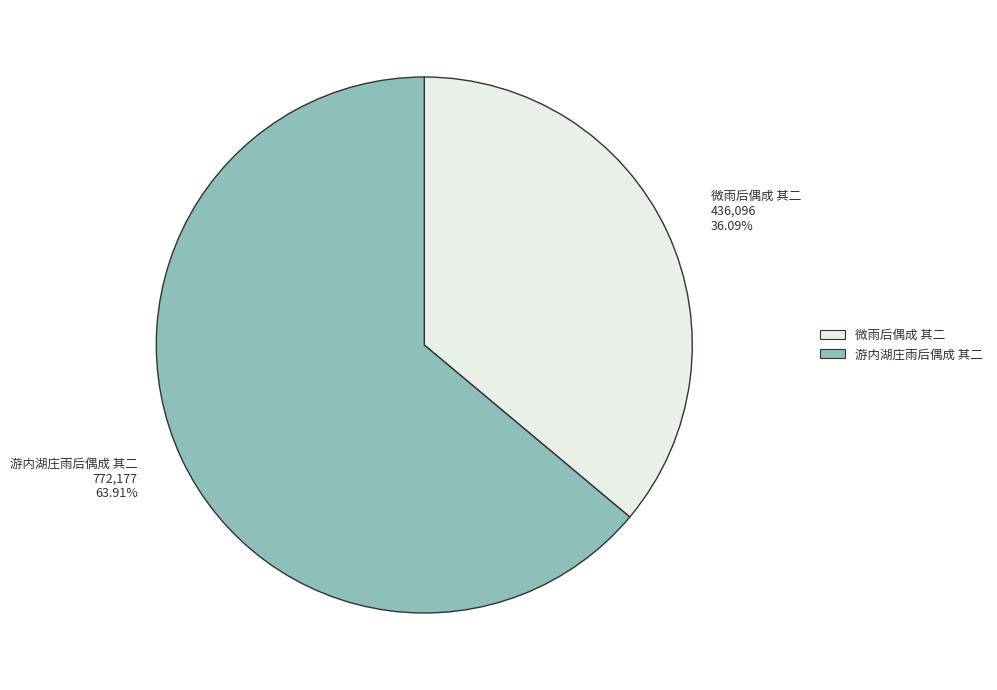

Which category accounts for the majority?

游内湖庄雨后偶成 其二